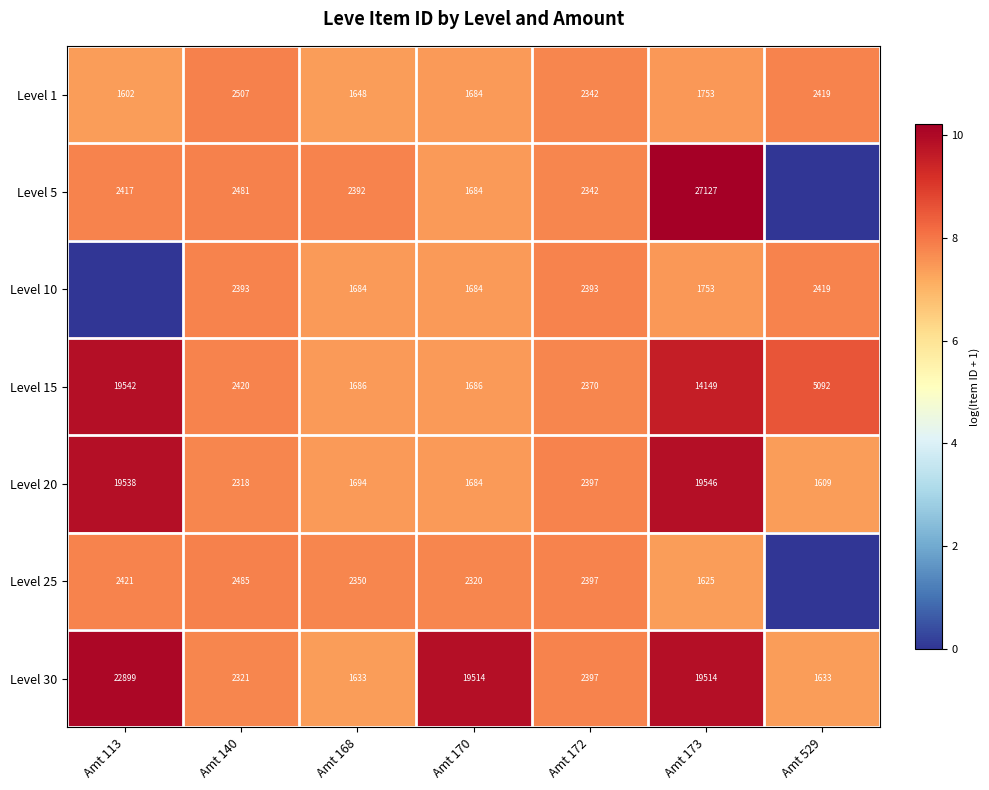

Between Amt 168 and Amt 173, which series saw the biggest shift?

Level 5